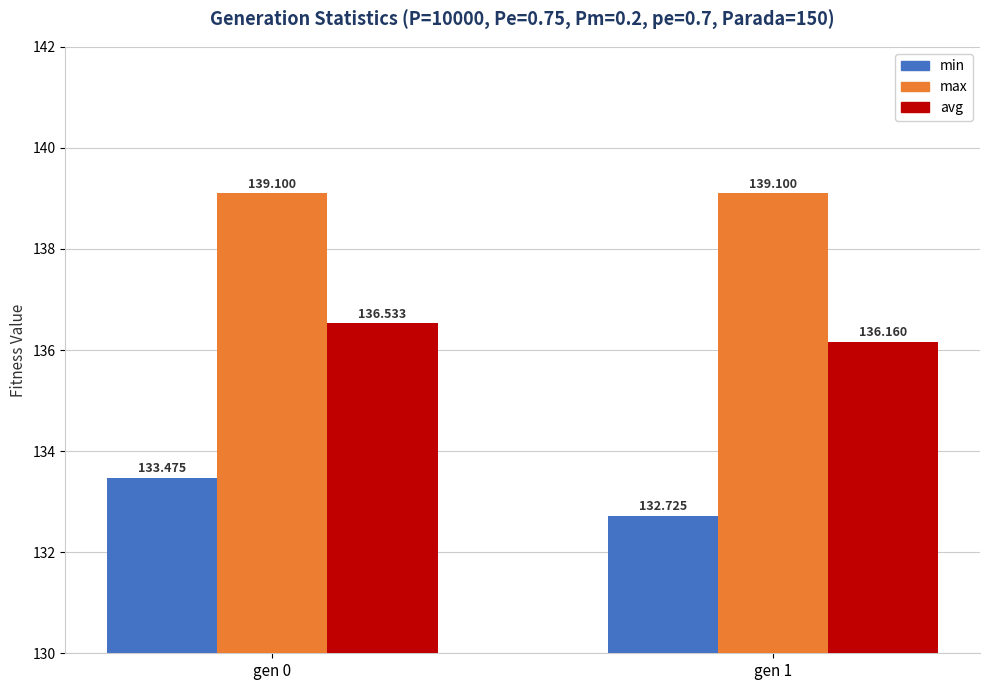

Reading right to left, transcribe all the data shown in this chart.

min: gen 1=132.7	gen 0=133.5
max: gen 1=139.1	gen 0=139.1
avg: gen 1=136.2	gen 0=136.5